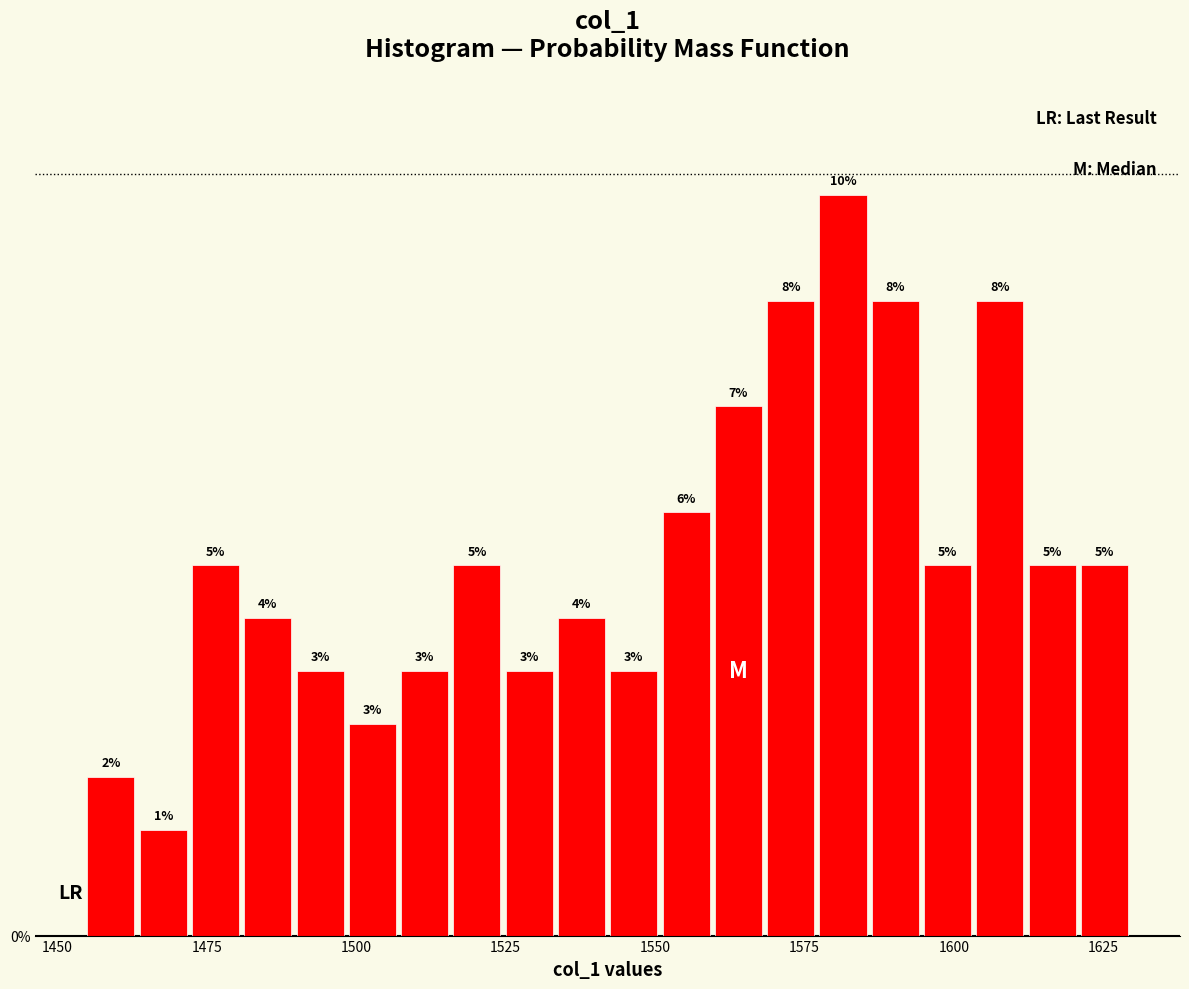

Around what value on the x-axis is the tallest bar? Give the approximate position of its centre, as read against the axis.

1580